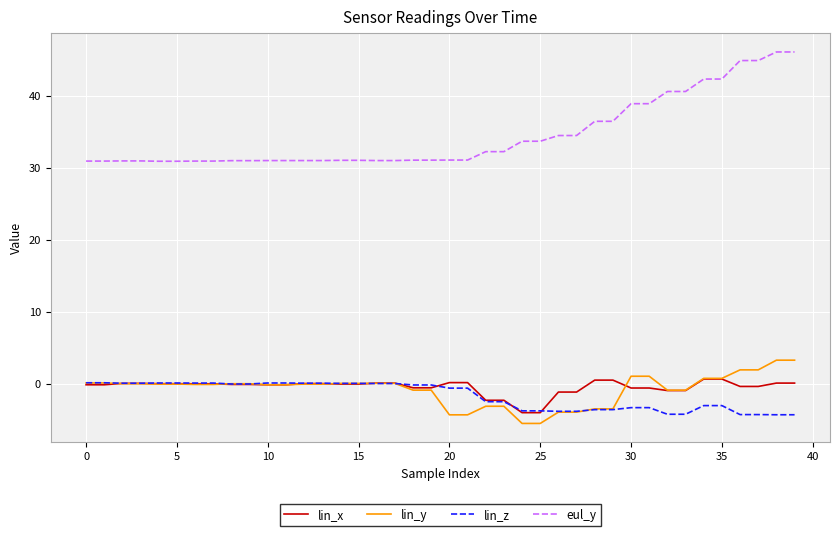

How many lines are shown in the chart?

4